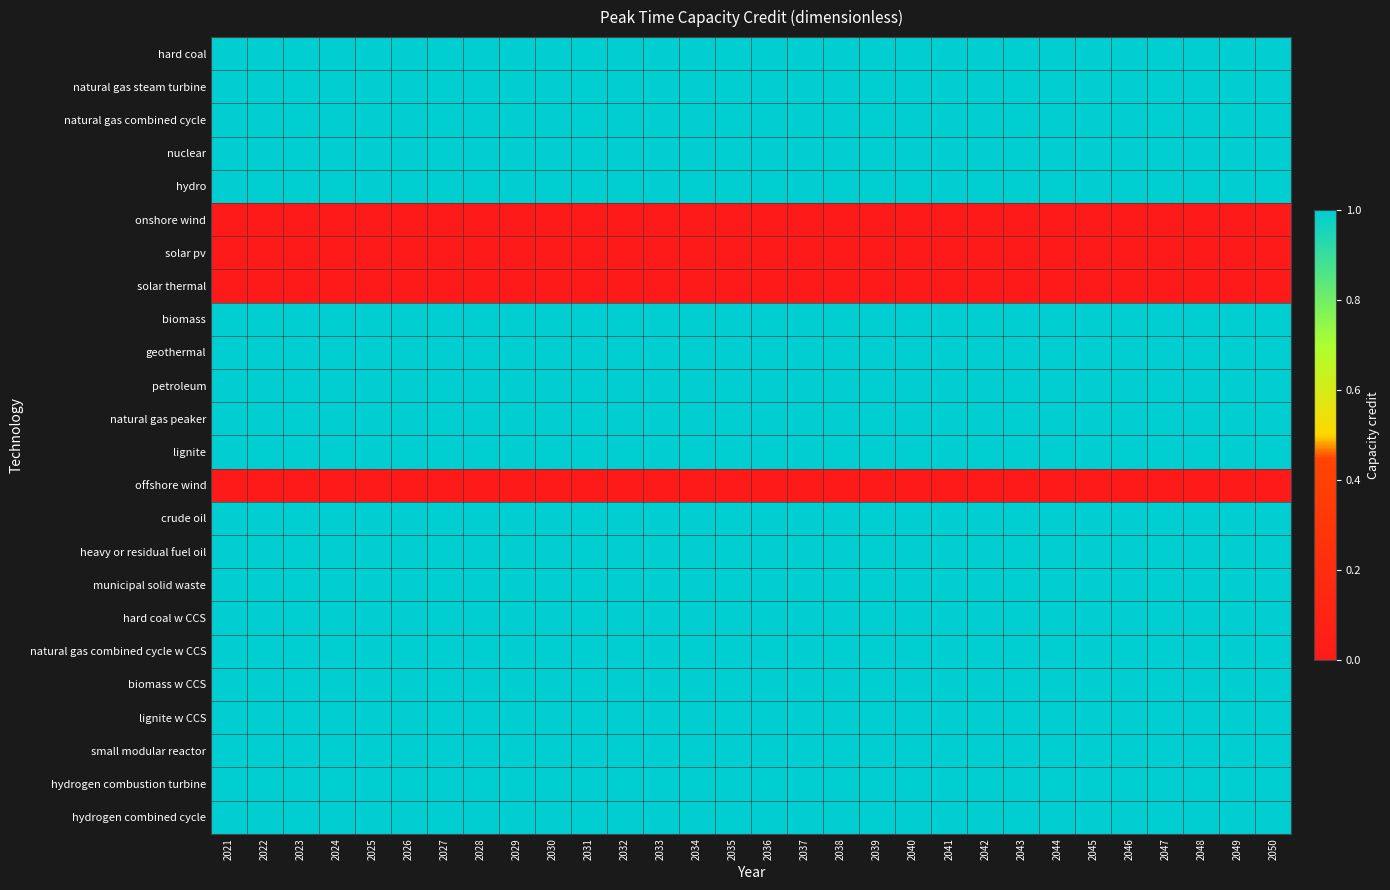

At which category is the sum across all series the highest?

2021